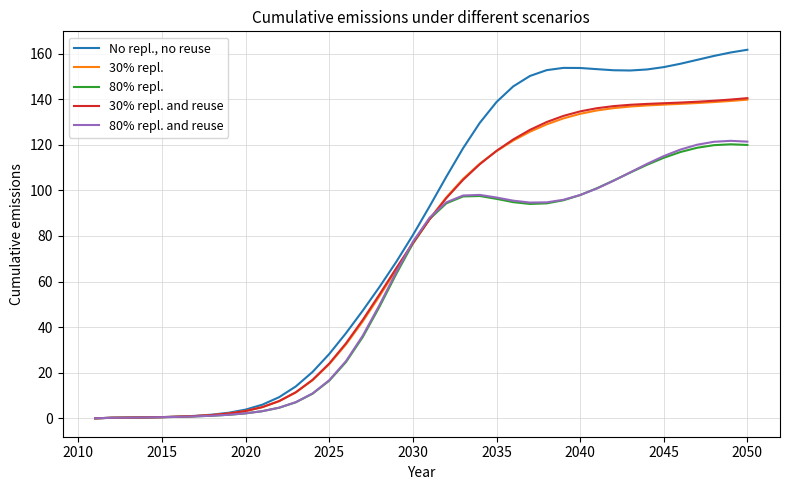

What is the highest value of the 80% repl. series?

120.2